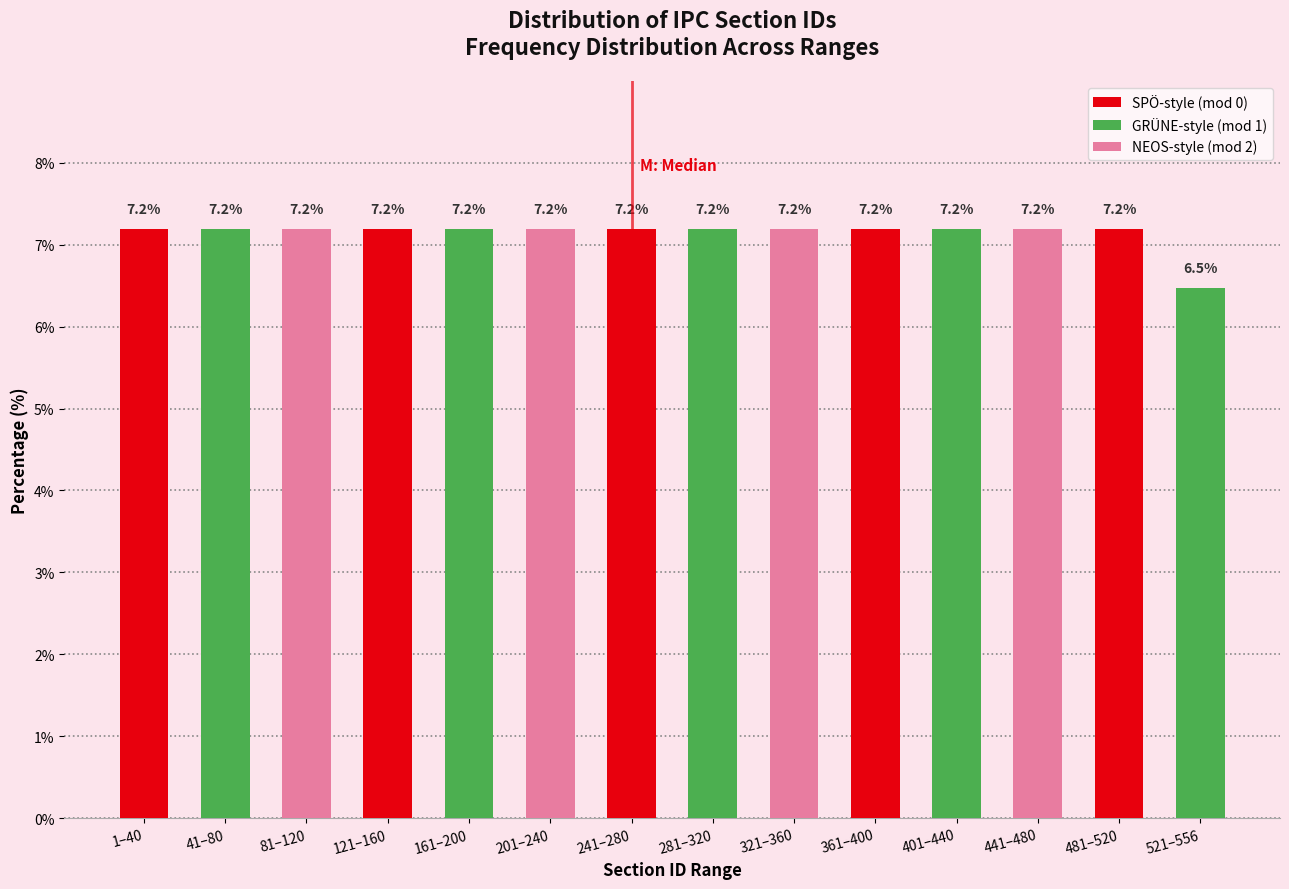

Reading left to right, list all the values displayed in this chart.

1–40=7.2	41–80=7.2	81–120=7.2	121–160=7.2	161–200=7.2	201–240=7.2	241–280=7.2	281–320=7.2	321–360=7.2	361–400=7.2	401–440=7.2	441–480=7.2	481–520=7.2	521–556=6.5